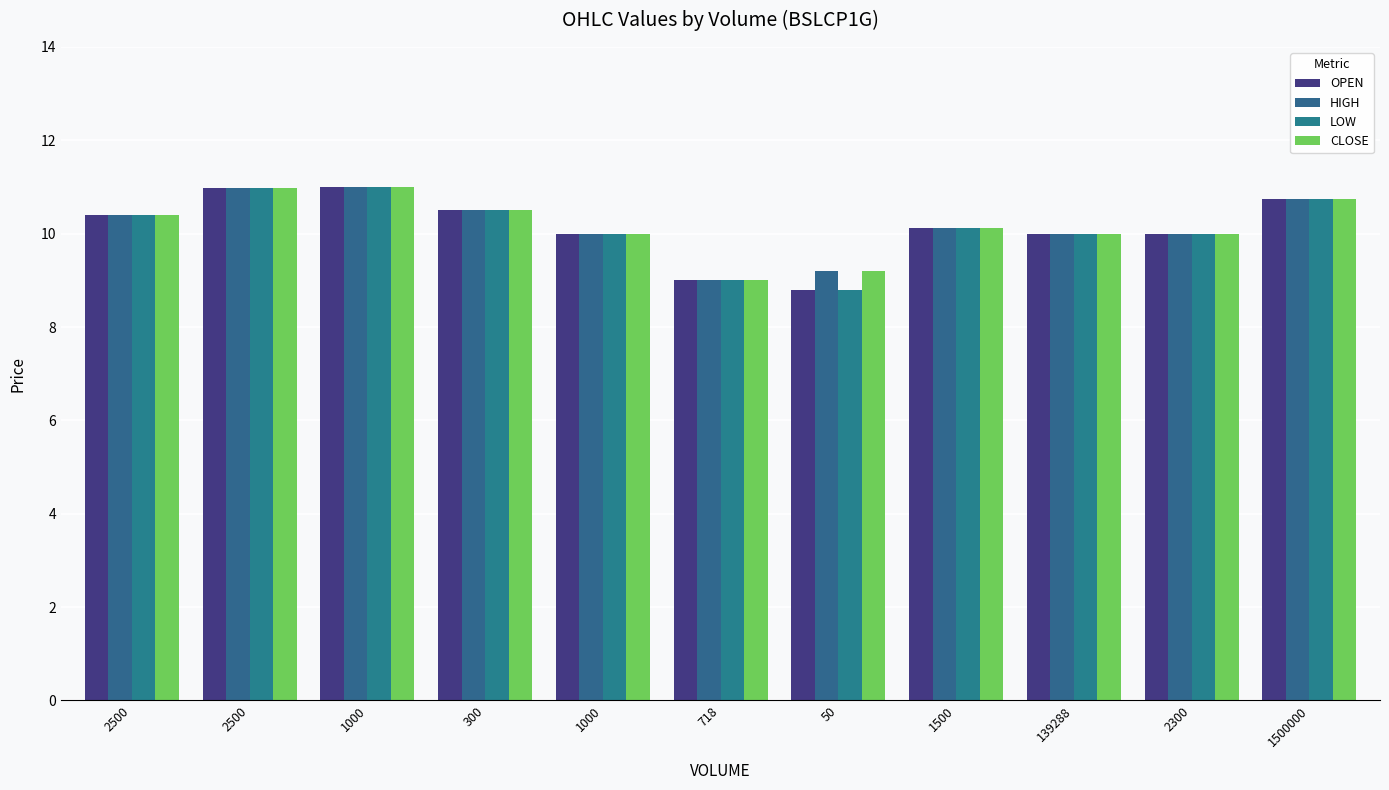

What is the total value across all series at 2500?

41.6